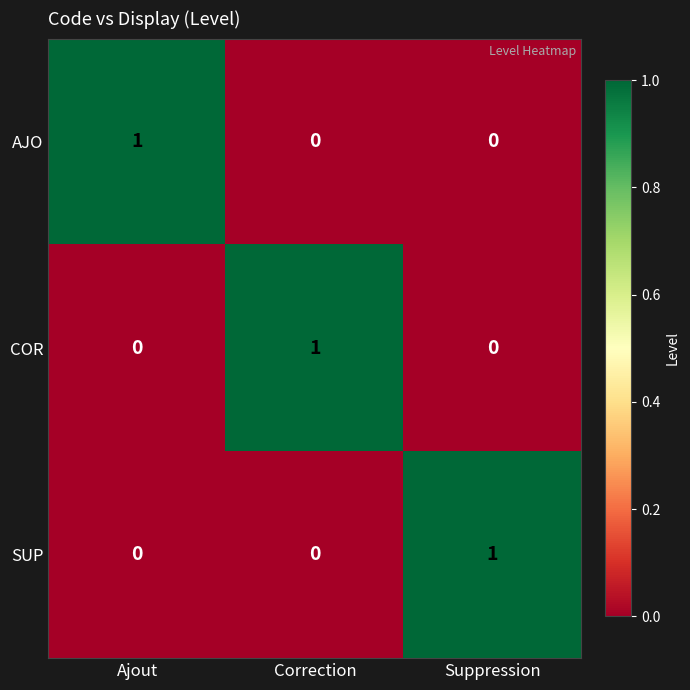

How many values in the COR series exceed 0?

1